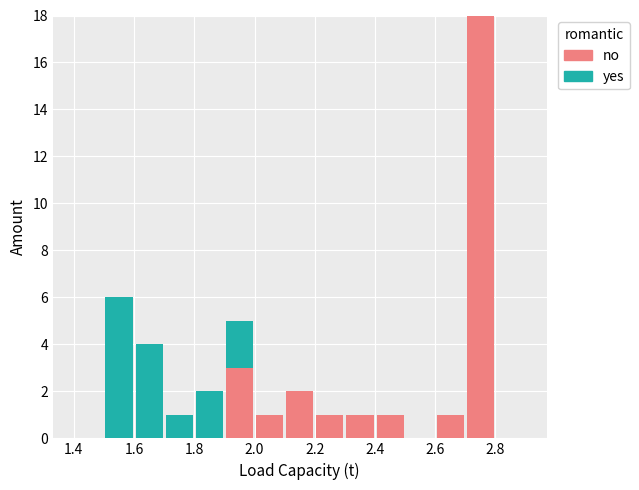

What is the total height of the stacked bar covering 1.6 to 1.7 on the x-axis? The values are not printed on the chart, so give them approximately, as read against the axis.

4